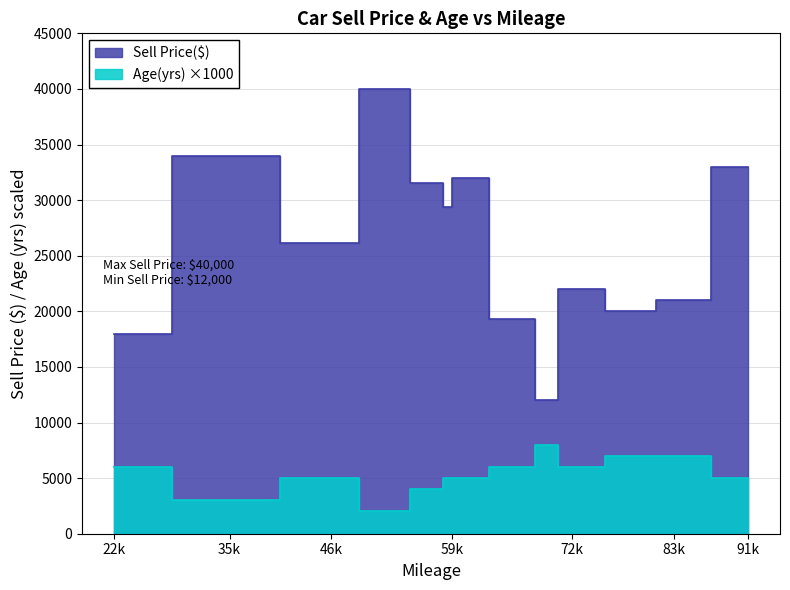

How many values in the Age(yrs) series exceed 5000?

6